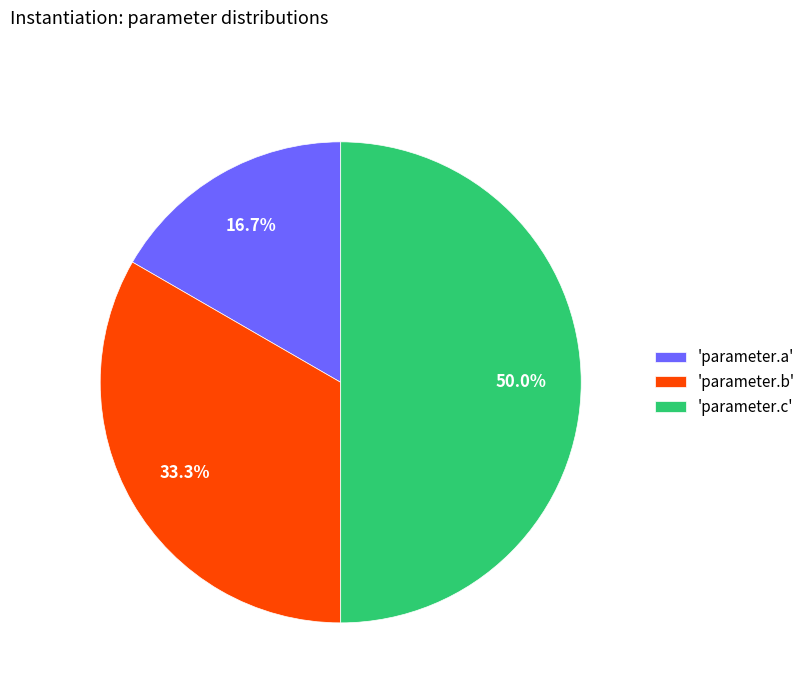

What is the smallest slice in the pie chart?

'parameter.a'